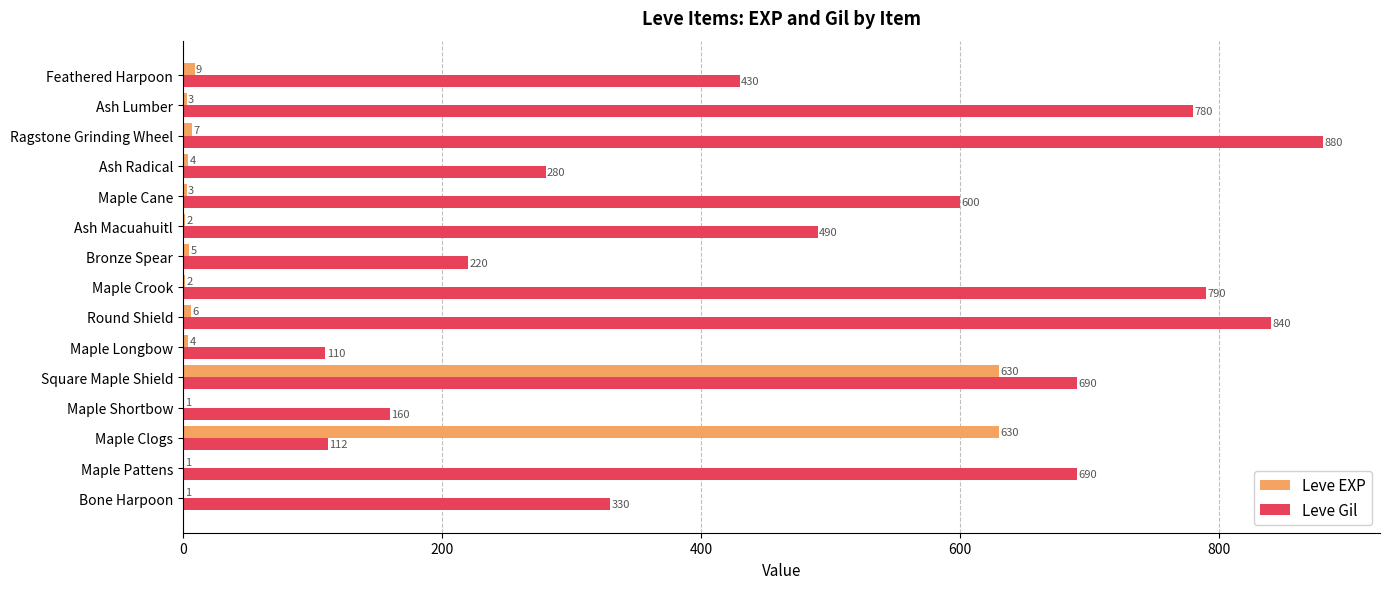

What is the maximum value shown in the chart?

880